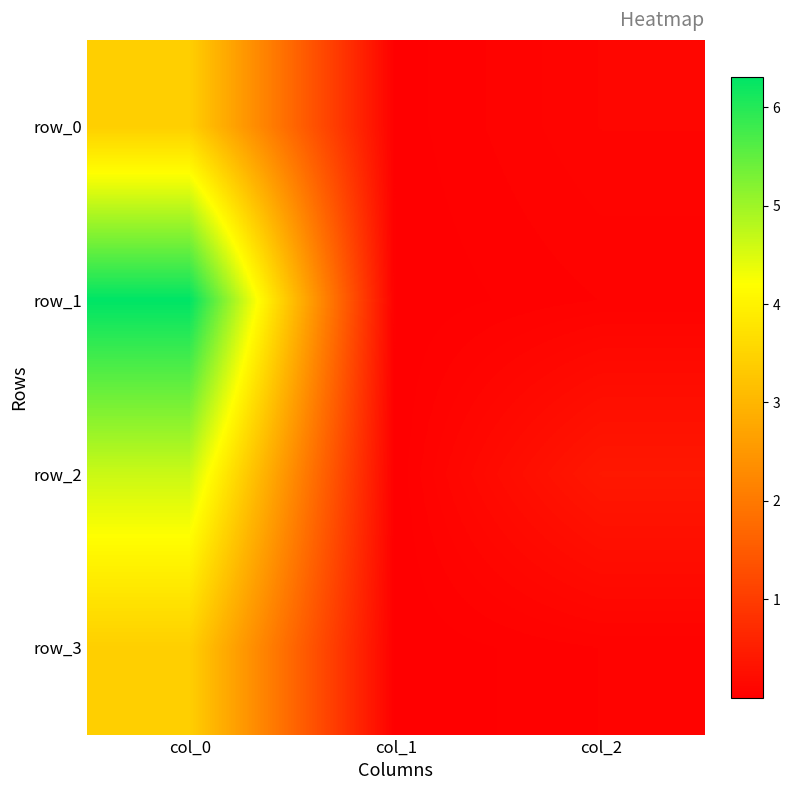

Where is row_0 nearest to the value 1?

col_2